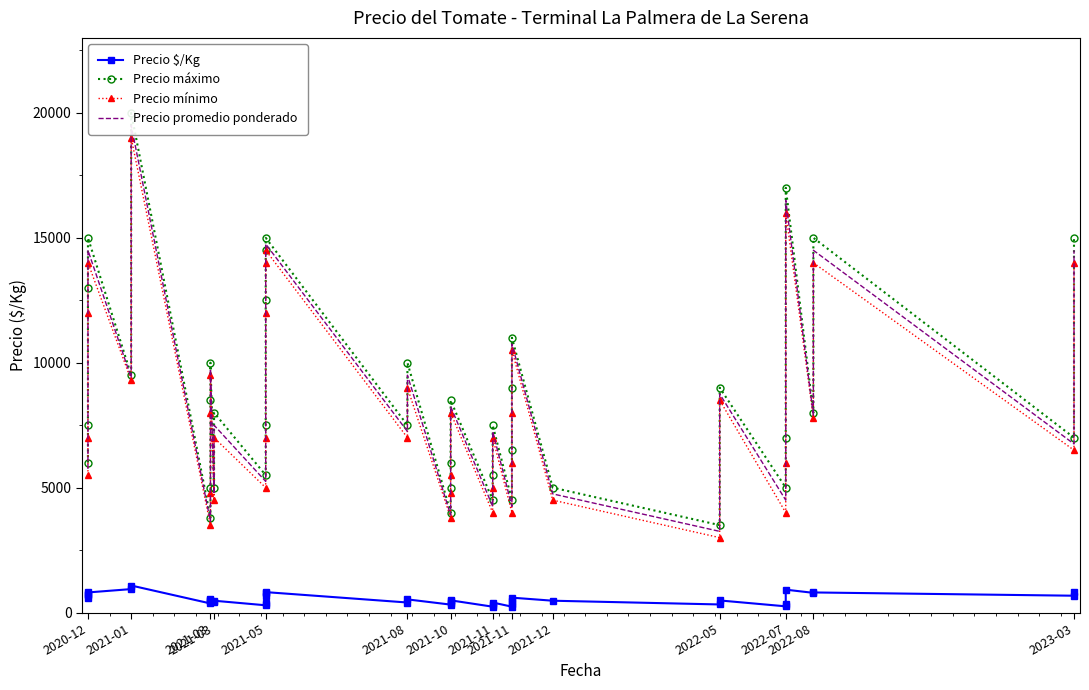

True or false: Precio máximo has more than 2 points higher than both neighbors.

True